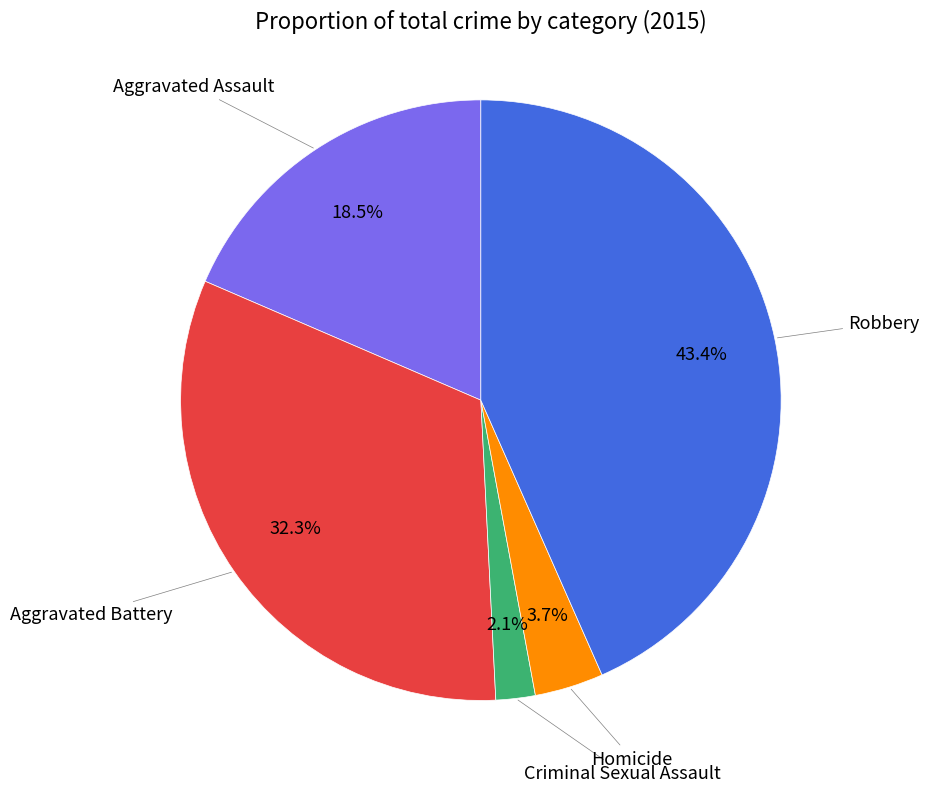

What is the ratio of the value at Criminal Sexual Assault to the value at Homicide?

0.6